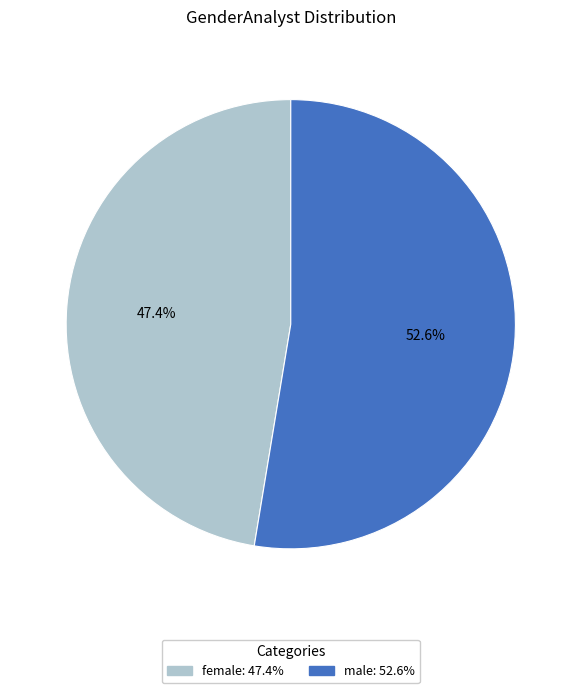

Approximately how many times larger is the value at male compared to female?

1.1